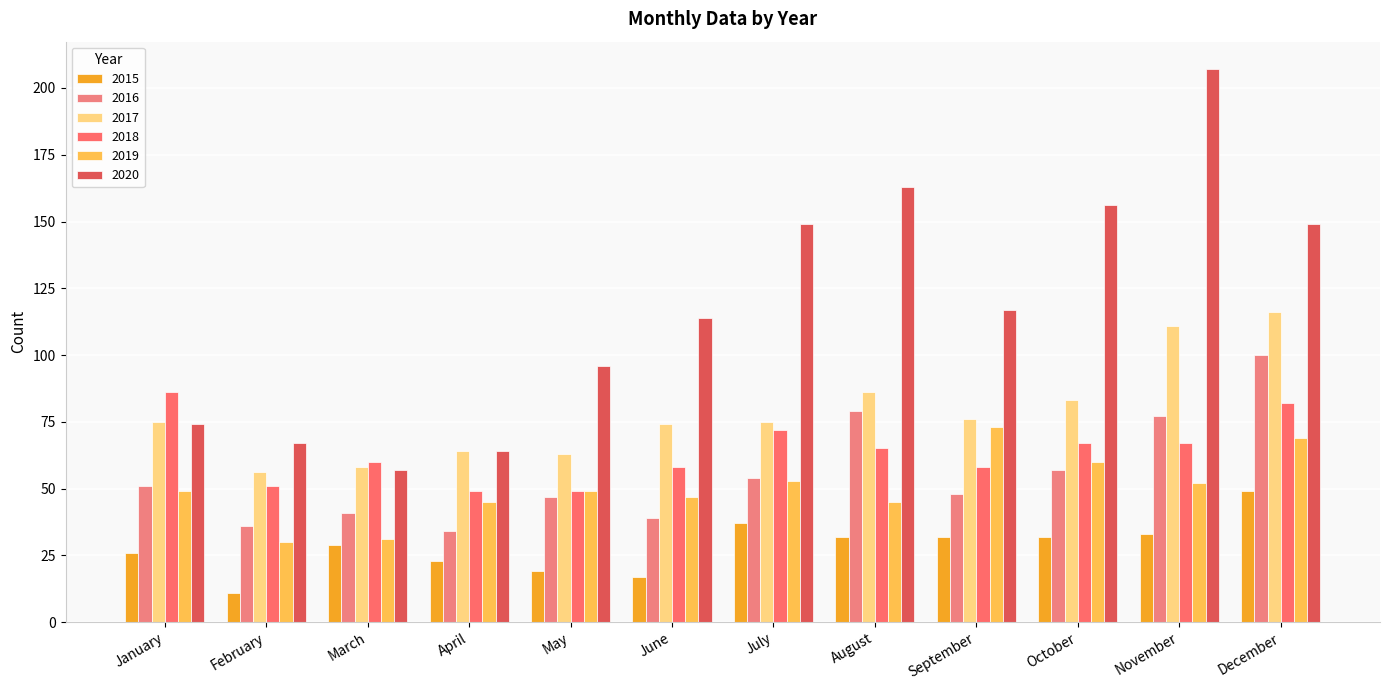

Which category has the lowest value across all series?

February